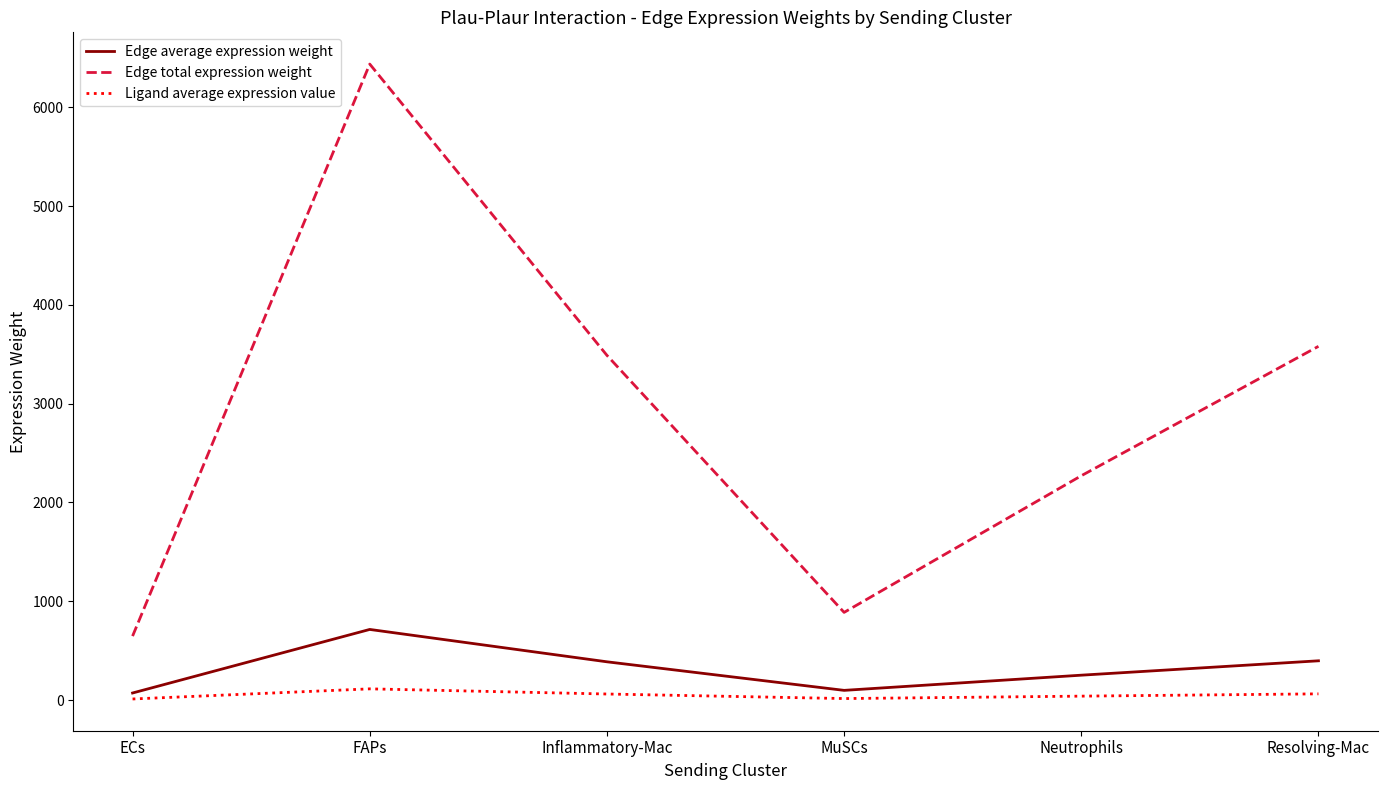

What are all the series names shown in the legend?

Edge average expression weight, Edge total expression weight, Ligand average expression value